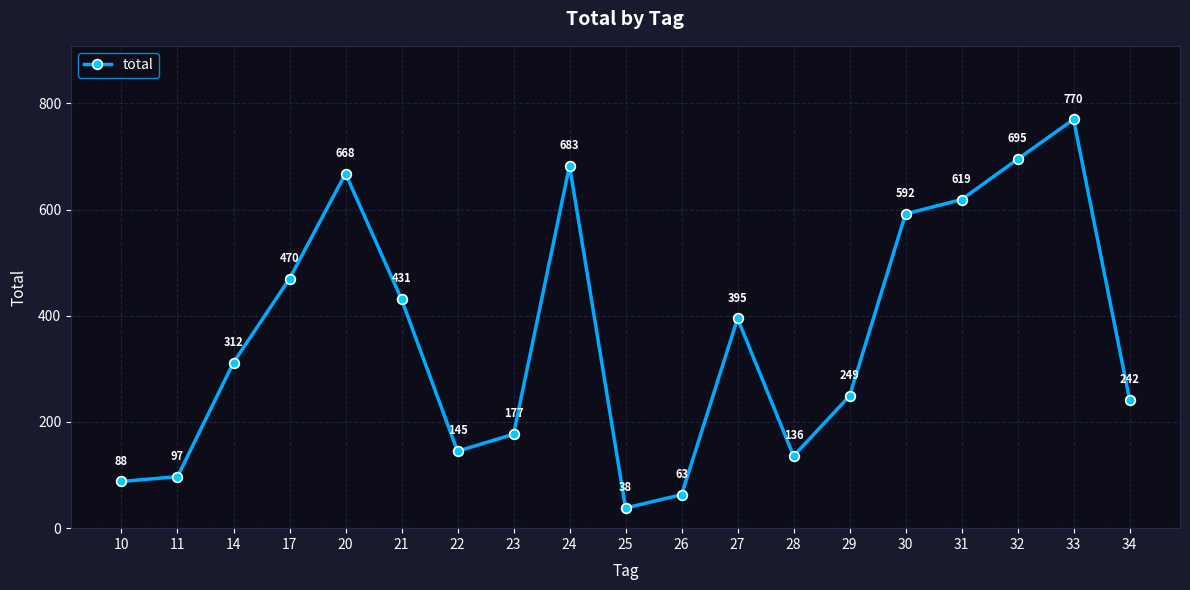

Read the value at 21.

431